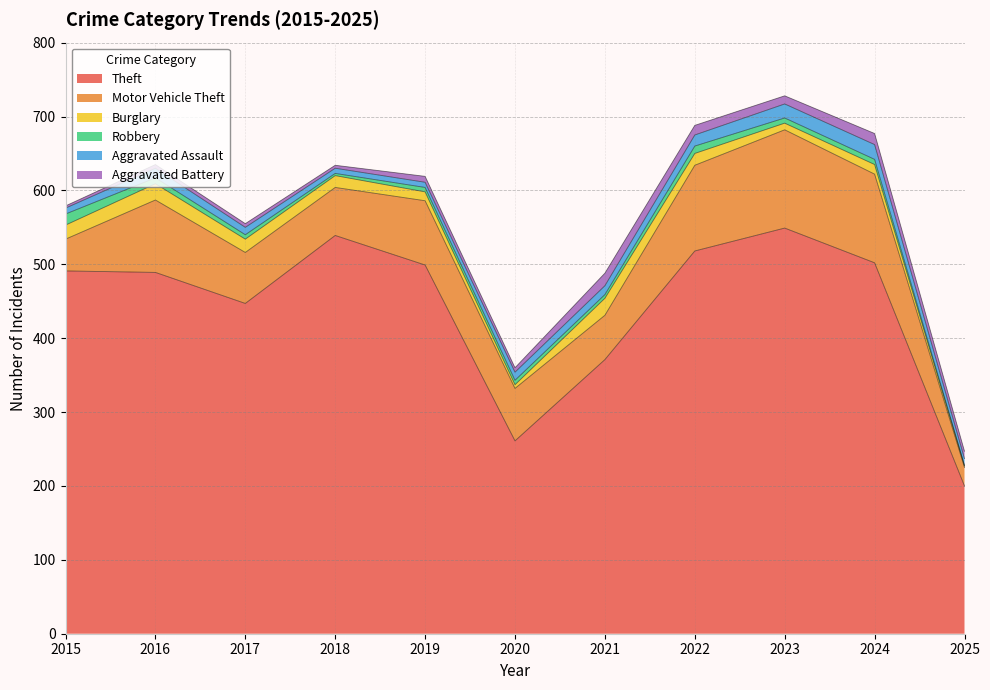

What is the difference between the maximum and second lowest values in the Aggravated Assault series?

13